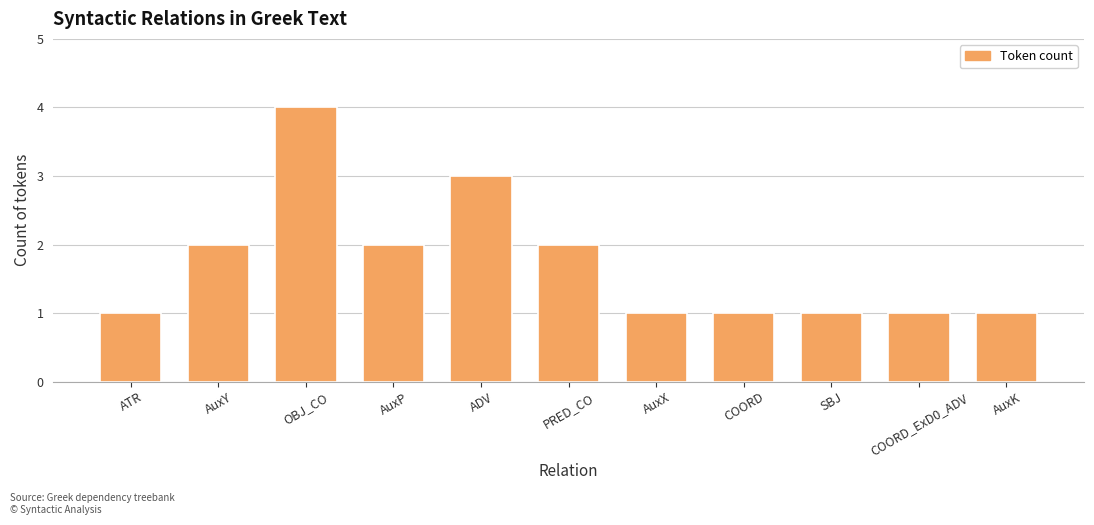

What is the ratio of the value at ADV to the value at SBJ?

3.0